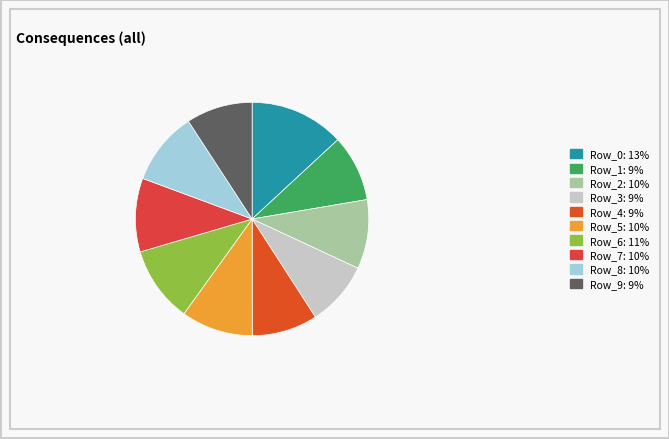

How many segments does this pie chart have?

10